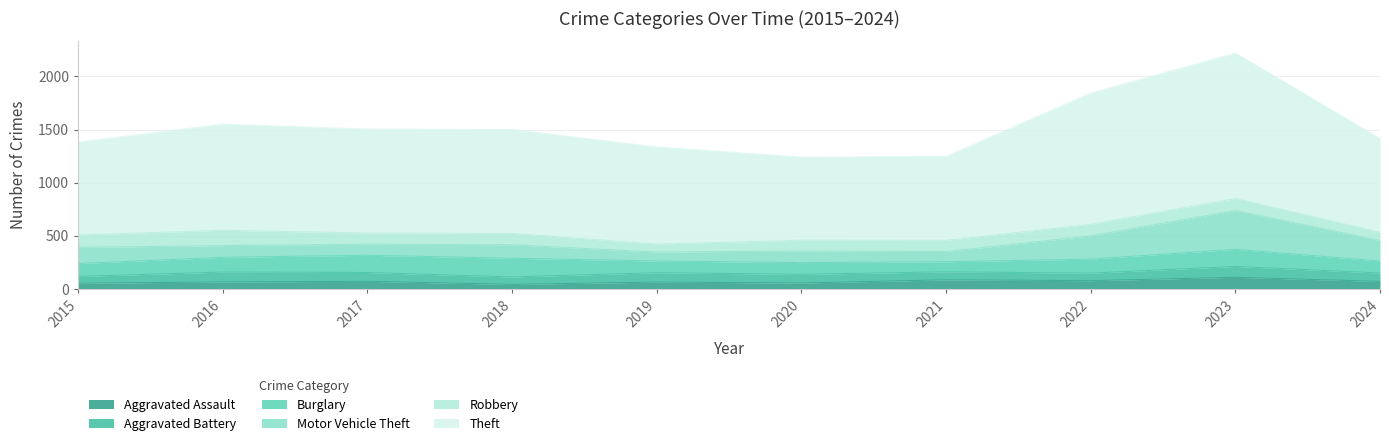

Which series has the widest spread of values?

Theft